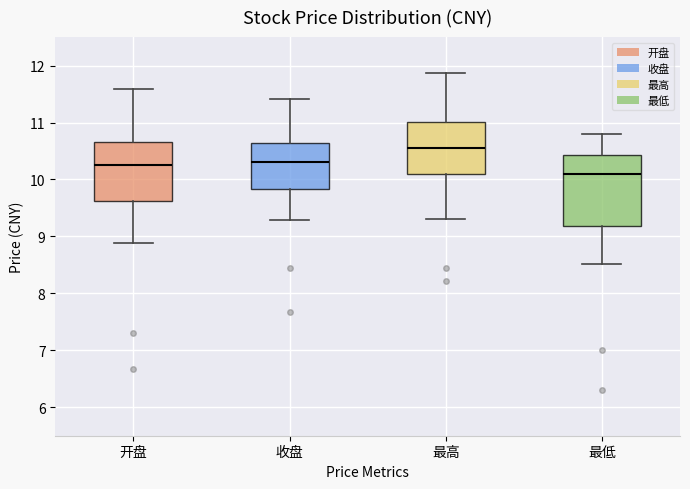

Which box has the highest median line?

最高